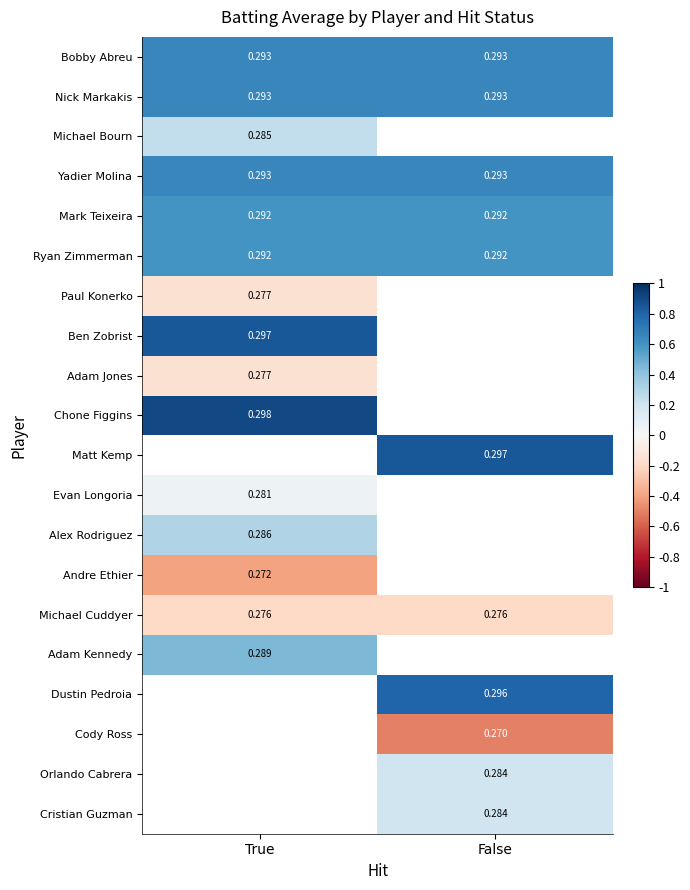

Is the value of Cody Ross at False greater than the value of Nick Markakis at True?

No